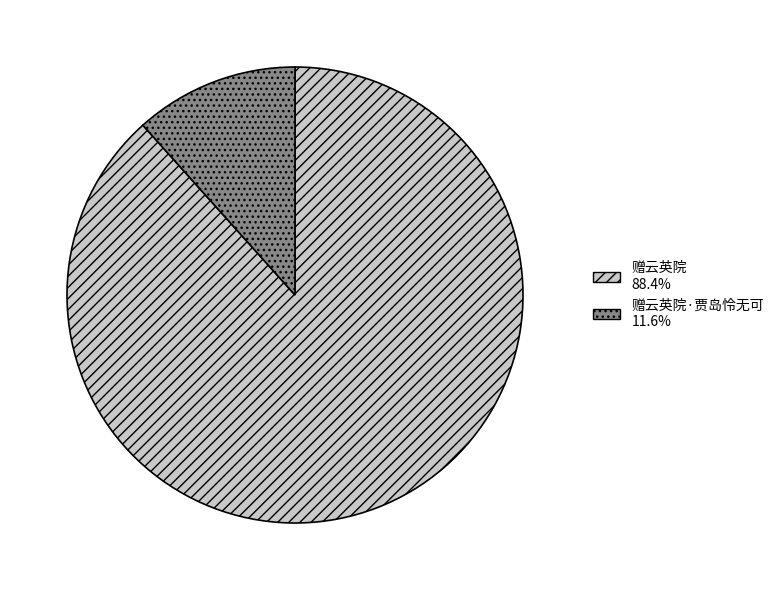

Does any single category account for the majority?

Yes